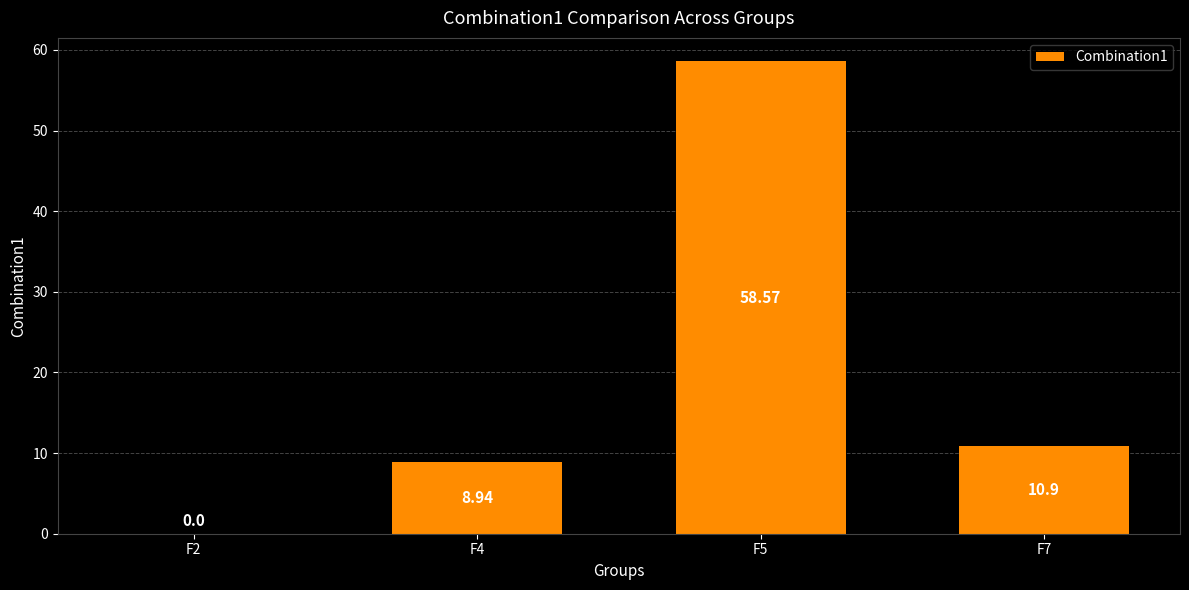

What is the maximum value shown in the chart?

58.6